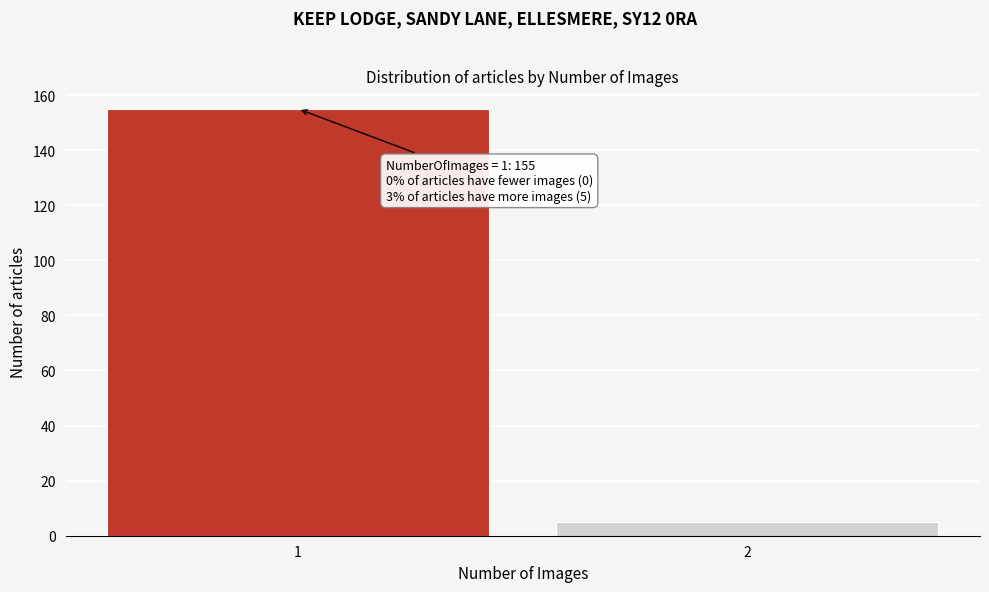

Reading left to right, transcribe all the data shown in this chart.

155	5